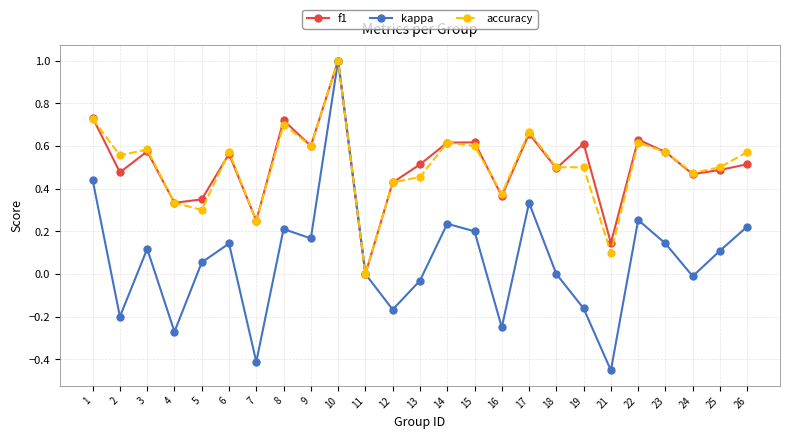

What are all the series names shown in the legend?

f1, kappa, accuracy